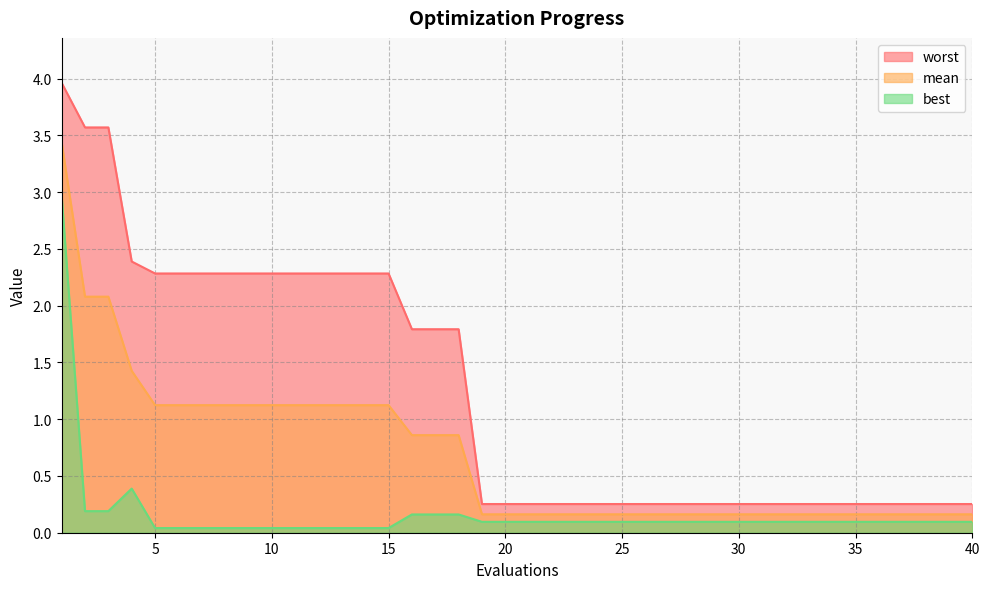

Reading left to right, list all the values displayed in this chart.

mean: 1=3.4	2=2.1	3=2.1	4=1.4	5=1.1	6=1.1	7=1.1	8=1.1	9=1.1	10=1.1	11=1.1	12=1.1	13=1.1	14=1.1	15=1.1	16=0.9	17=0.9	18=0.9	19=0.2	20=0.2	21=0.2	22=0.2	23=0.2	24=0.2	25=0.2	26=0.2	27=0.2	28=0.2	29=0.2	30=0.2	31=0.2	32=0.2	33=0.2	34=0.2	35=0.2	36=0.2	37=0.2	38=0.2	39=0.2	40=0.2
best: 1=3.0	2=0.2	3=0.2	4=0.4	5=0.0	6=0.0	7=0.0	8=0.0	9=0.0	10=0.0	11=0.0	12=0.0	13=0.0	14=0.0	15=0.0	16=0.2	17=0.2	18=0.2	19=0.1	20=0.1	21=0.1	22=0.1	23=0.1	24=0.1	25=0.1	26=0.1	27=0.1	28=0.1	29=0.1	30=0.1	31=0.1	32=0.1	33=0.1	34=0.1	35=0.1	36=0.1	37=0.1	38=0.1	39=0.1	40=0.1
worst: 1=4.0	2=3.6	3=3.6	4=2.4	5=2.3	6=2.3	7=2.3	8=2.3	9=2.3	10=2.3	11=2.3	12=2.3	13=2.3	14=2.3	15=2.3	16=1.8	17=1.8	18=1.8	19=0.3	20=0.3	21=0.3	22=0.3	23=0.3	24=0.3	25=0.3	26=0.3	27=0.3	28=0.3	29=0.3	30=0.3	31=0.3	32=0.3	33=0.3	34=0.3	35=0.3	36=0.3	37=0.3	38=0.3	39=0.3	40=0.3